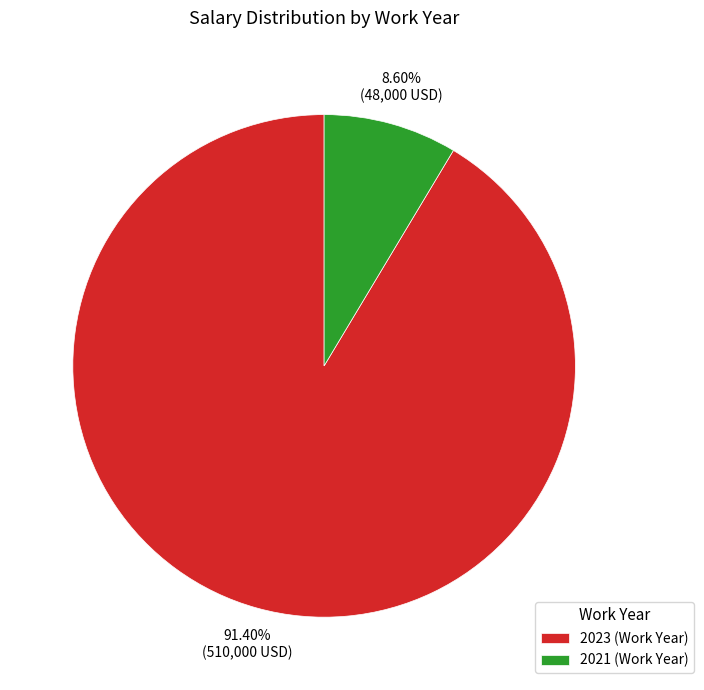

The 2021 slice represents 9% of the pie. True or false?

True